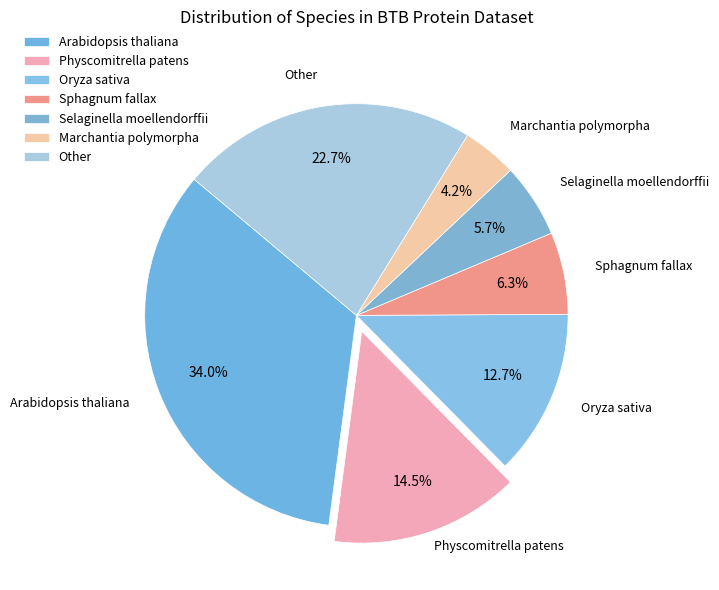

Between Oryza sativa and Selaginella moellendorffii, which is larger?

Oryza sativa